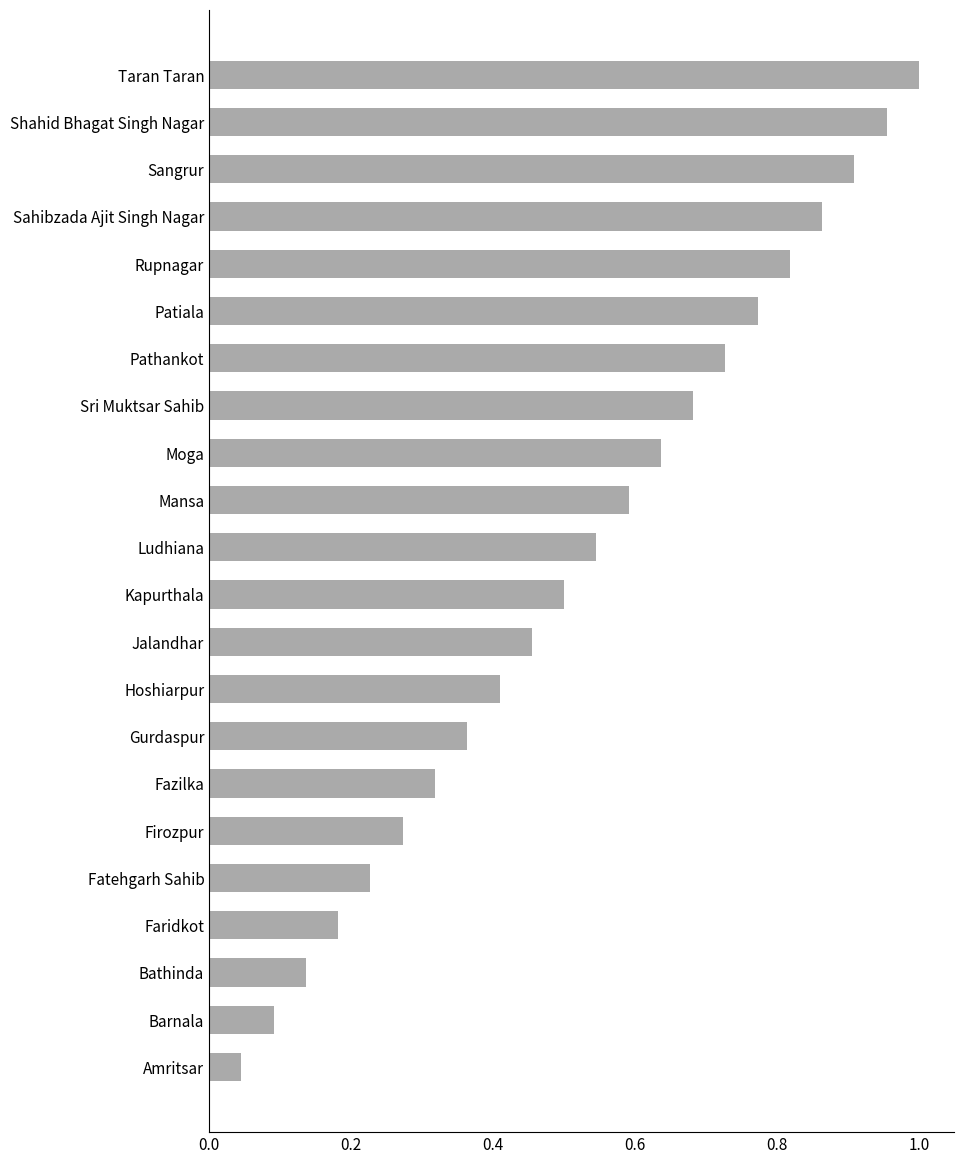

What is the sum of all values?

11.5